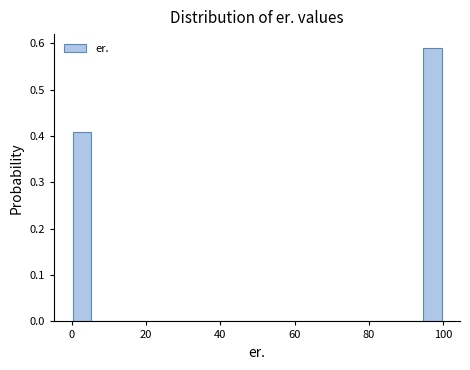

Read against the x-axis, roughly where is the centre of the tallest bar?

98